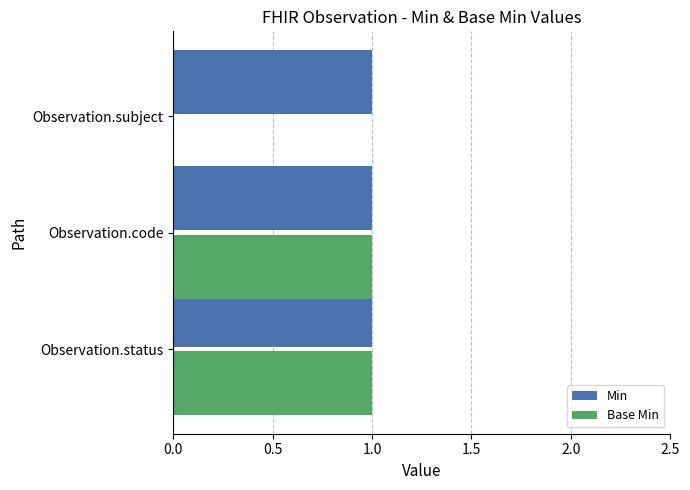

The value of Min at Observation.code is 1. True or false?

True